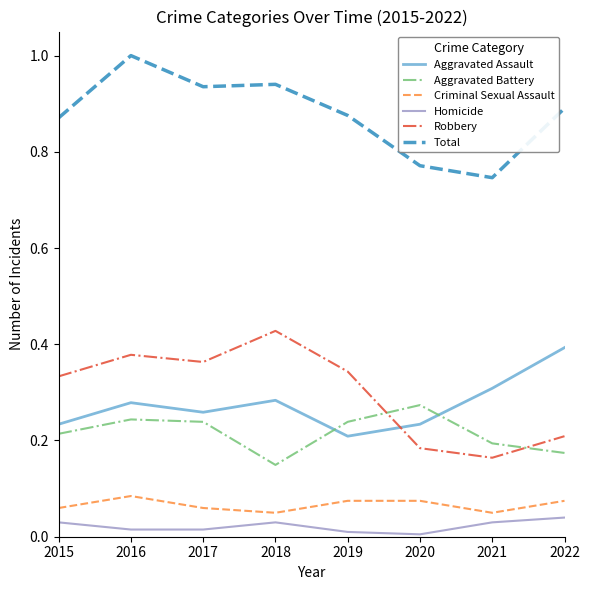

At which category does Aggravated Assault reach its first local peak?

2016